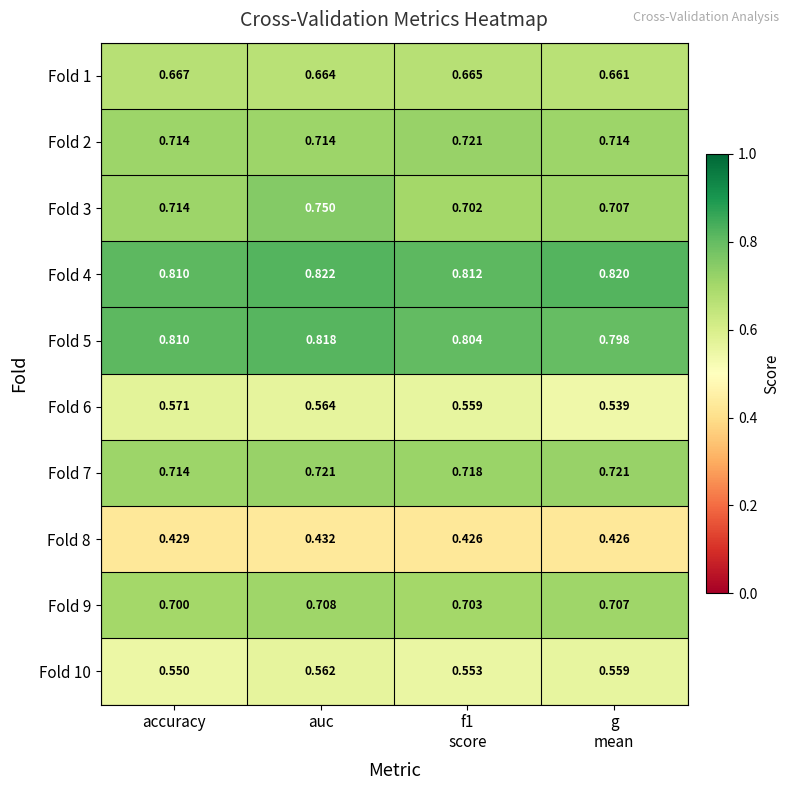

Where is Fold 9 nearest to the value 0?

accuracy